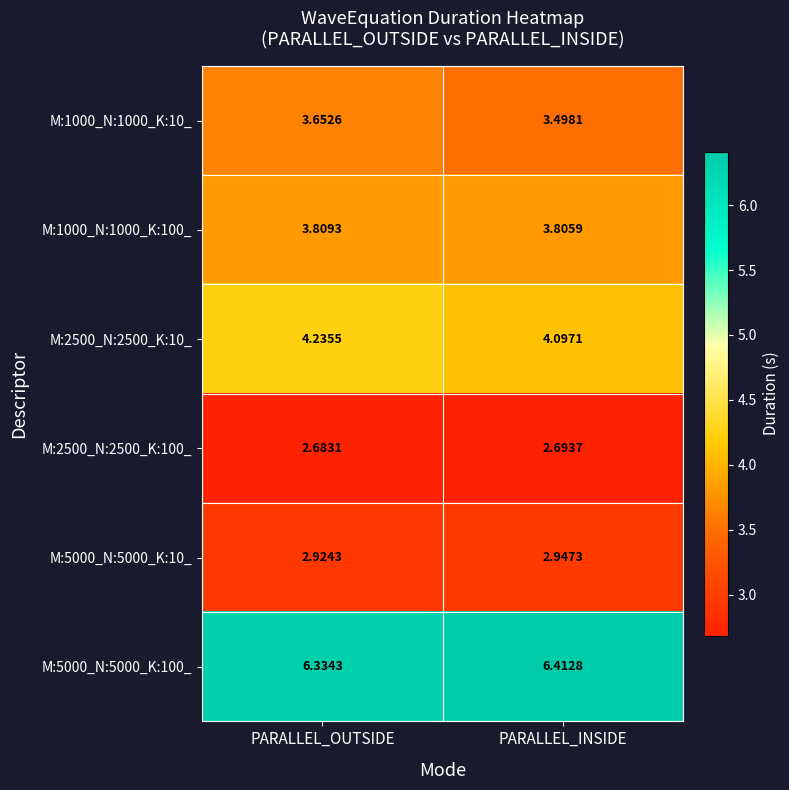

Where is M:1000_N:1000_K:10_ nearest to the value 3?

PARALLEL_INSIDE